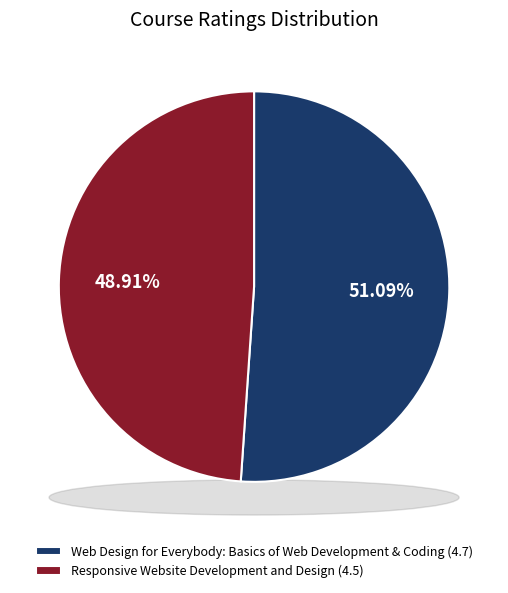

The Web Design for Everybody: Basics of Web Development & Coding slice represents 51% of the pie. True or false?

True